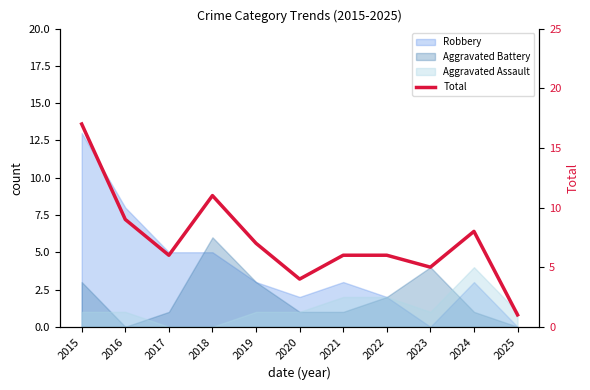

How many interior local peaks (higher than both neighbors) does the data have?

2